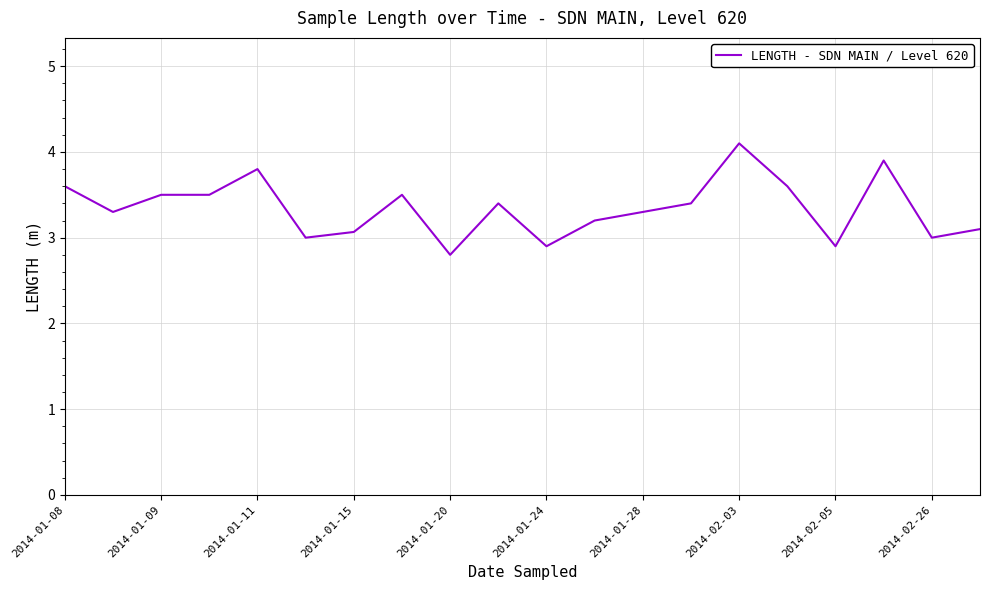

What is the greatest value displayed?

4.1